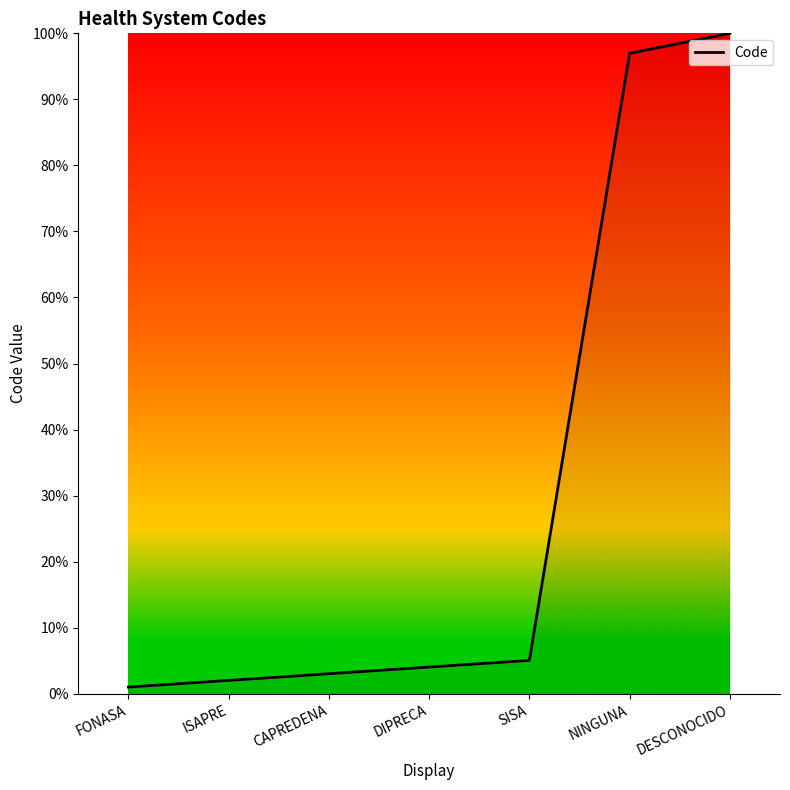

What position from the left is DIPRECA?

4